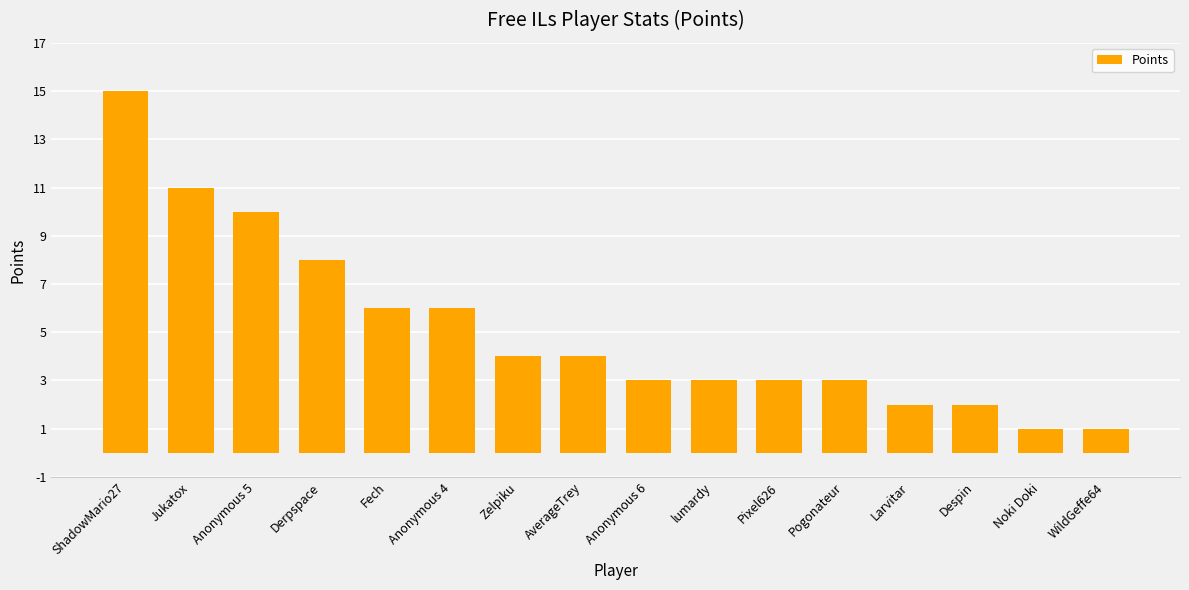

Reading right to left, what are all the values shown in this chart?

1	1	2	2	3	3	3	3	4	4	6	6	8	10	11	15